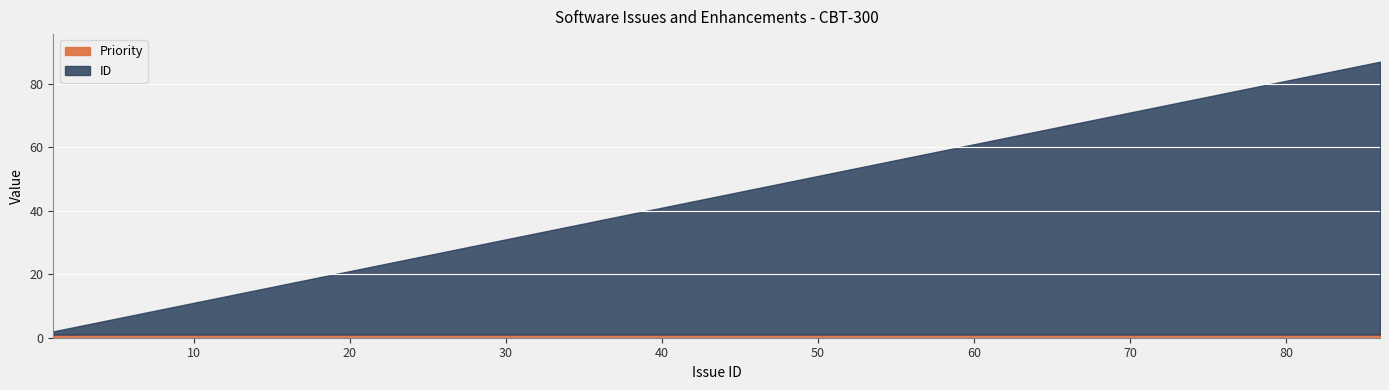

What are all the series names shown in the legend?

Priority, ID